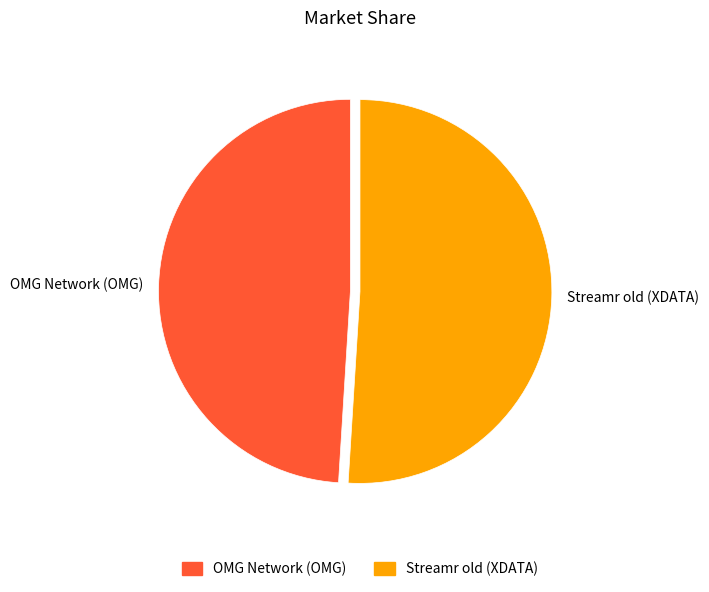

What is the largest slice in the pie chart?

Streamr old (XDATA)